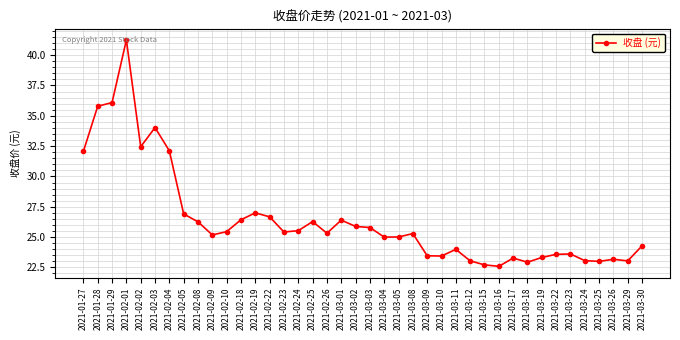

True or false: the data has more than 2 interior local peaks.

True